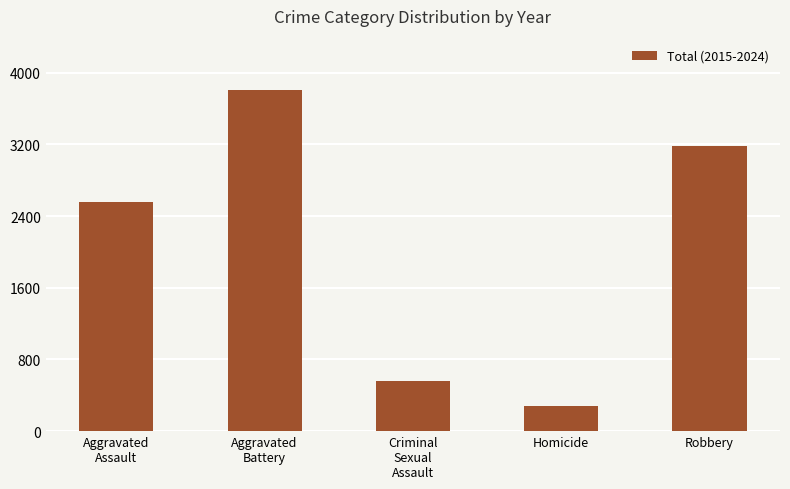

Reading left to right, list all the values displayed in this chart.

Aggravated
Assault=2558	Aggravated
Battery=3810	Criminal
Sexual
Assault=564	Homicide=280	Robbery=3183